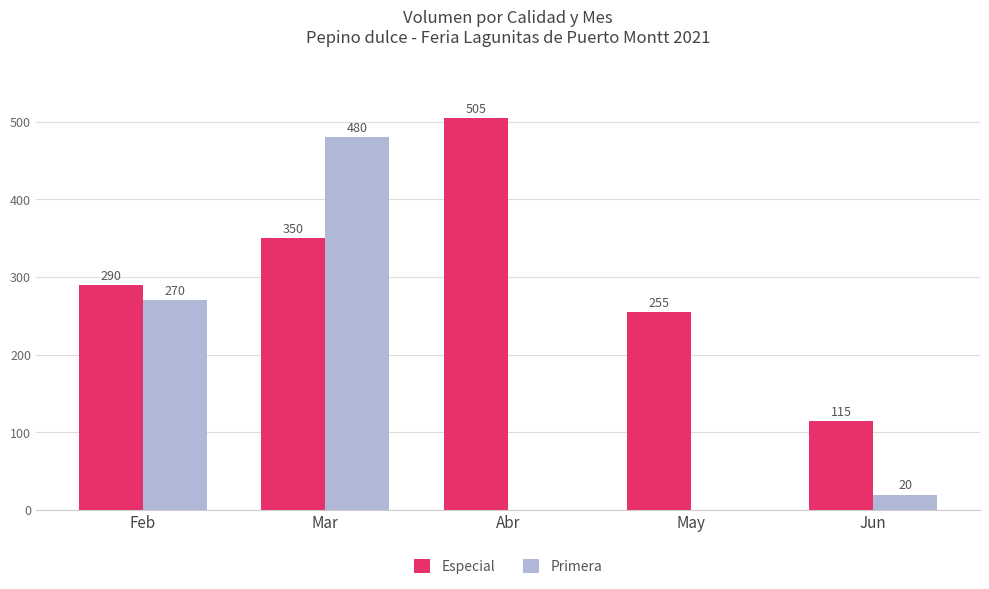

Is it true that Especial equals 115 at Jun?

True